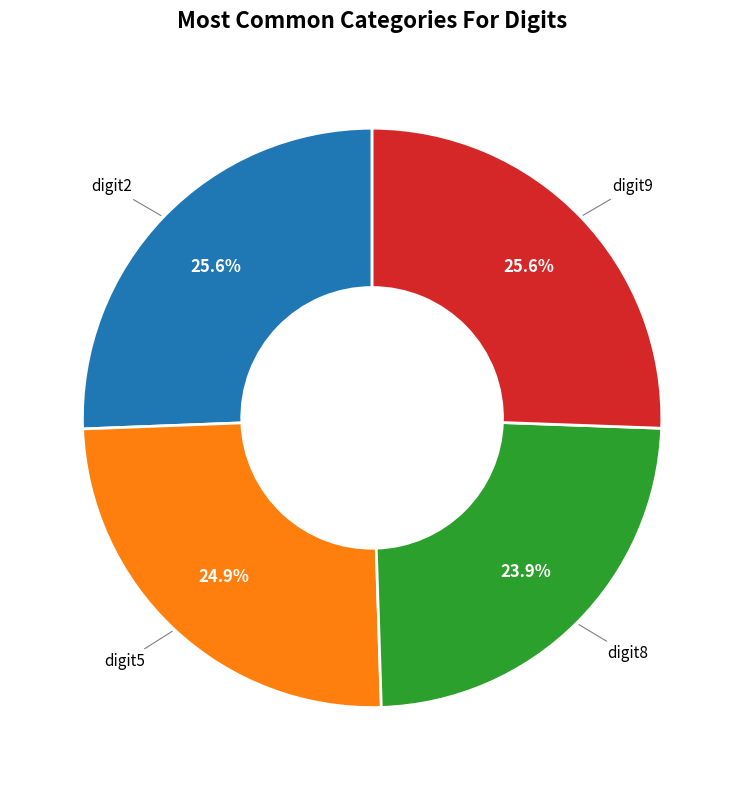

What is the smallest slice in the pie chart?

digit8